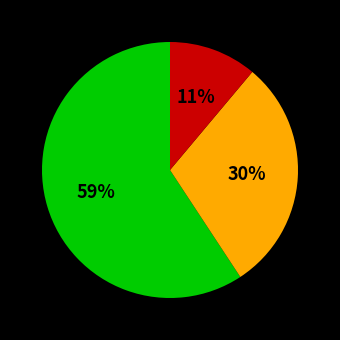

To the nearest percent, what is the average slice percentage?

33%